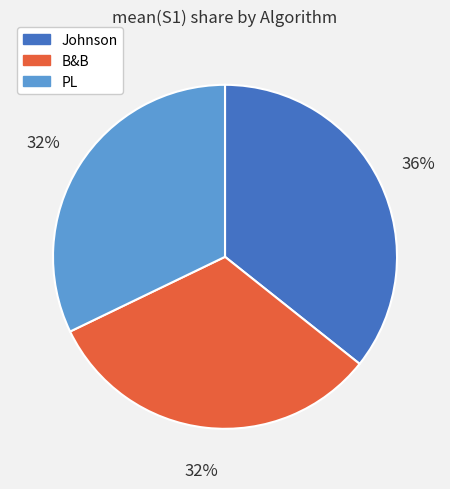

Does PL represent more than half of the total?

No